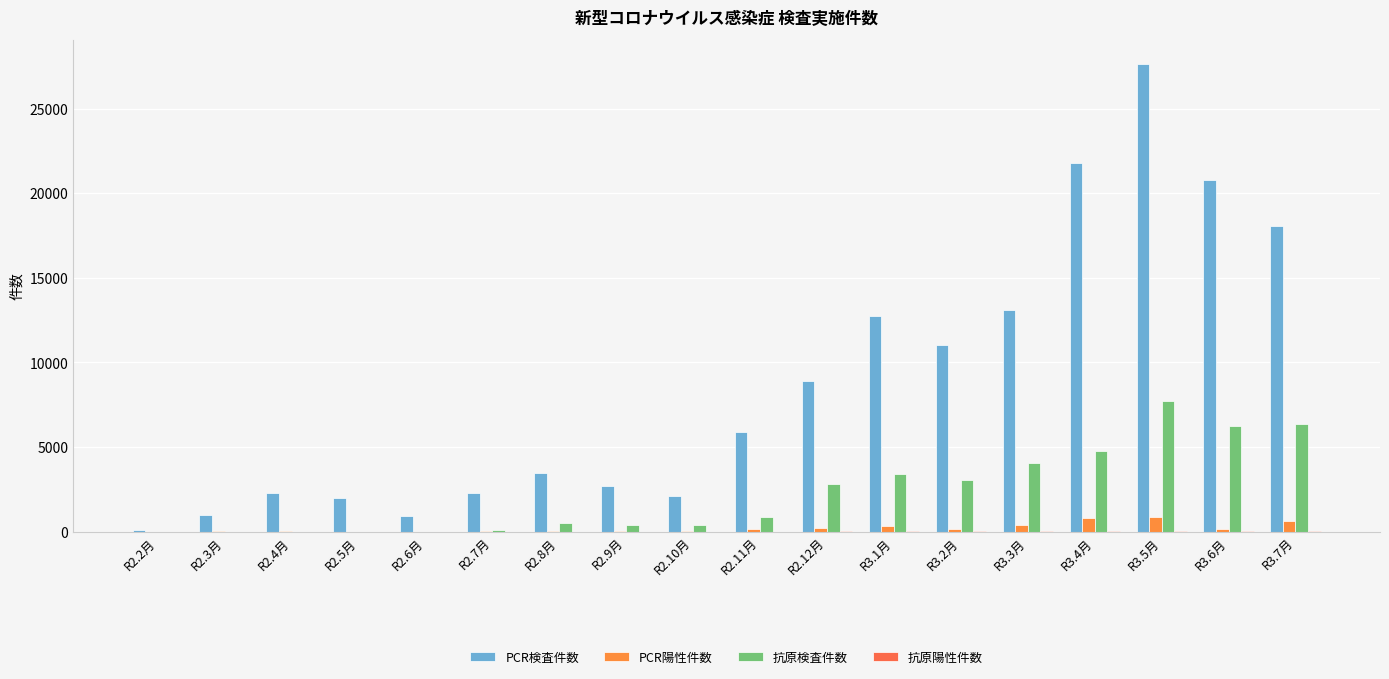

Reading right to left, list all the values displayed in this chart.

PCR検査件数: 18096	20810	27672	21783	13120	11025	12744	8885	5875	2085	2686	3473	2266	905	2008	2257	1007	82
PCR陽性件数: 613	153	878	798	376	163	345	201	147	13	25	30	25	1	7	45	30	1
抗原検査件数: 6350	6236	7708	4758	4069	3067	3406	2803	859	406	368	534	103	2	0	0	0	0
抗原陽性件数: 49	17	48	26	20	11	22	10	3	1	2	2	2	0	0	0	0	0